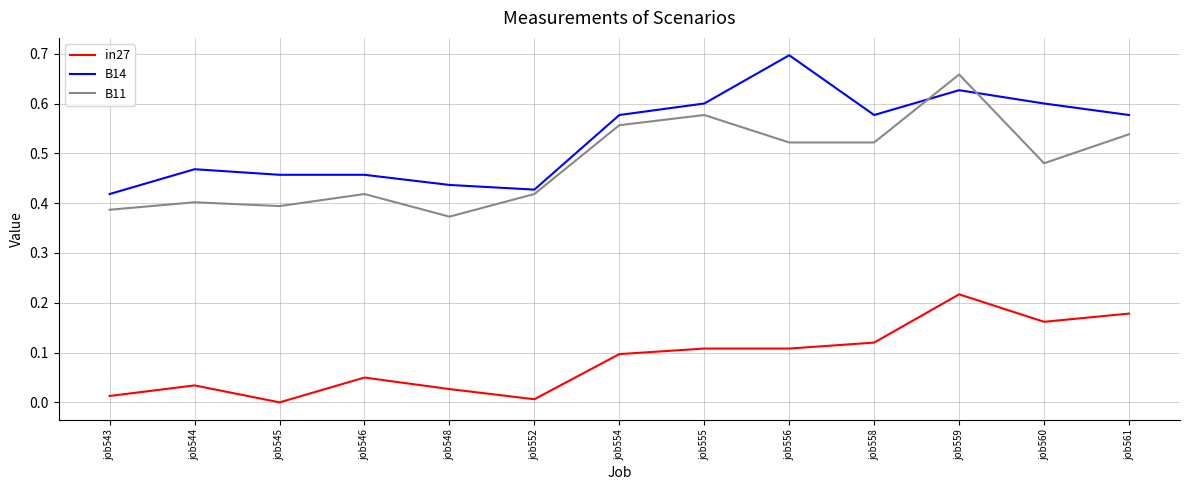

True or false: B14 and in27 cross at least once.

False